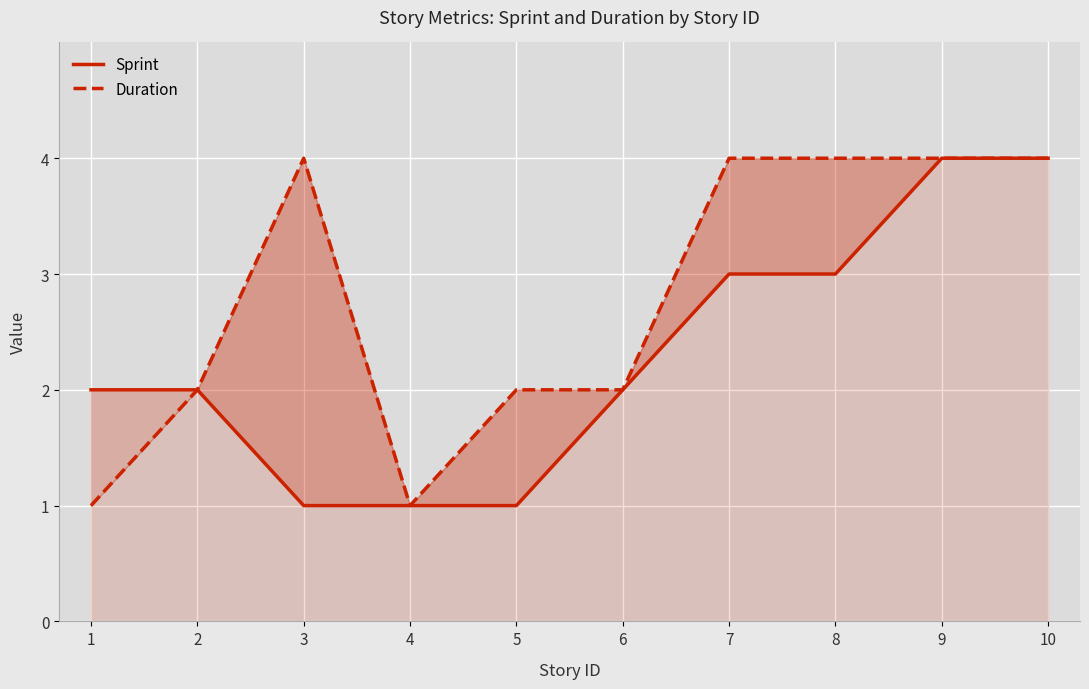

What is the difference between the maximum and minimum values in the Sprint series?

3